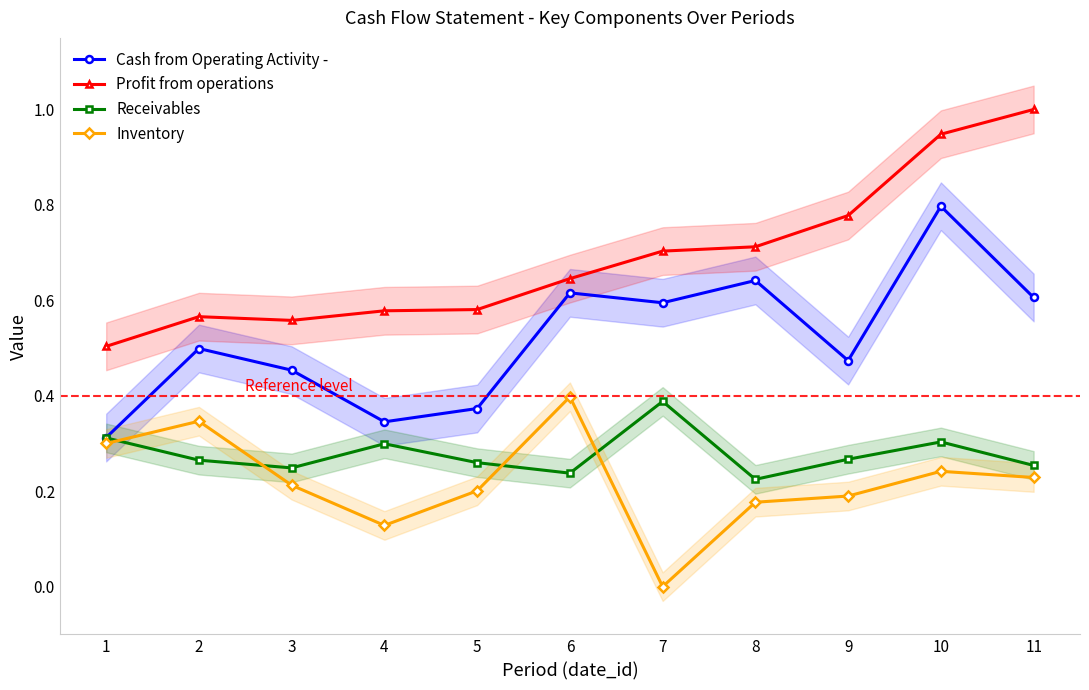

What is the total value across all series at 3?

1.5